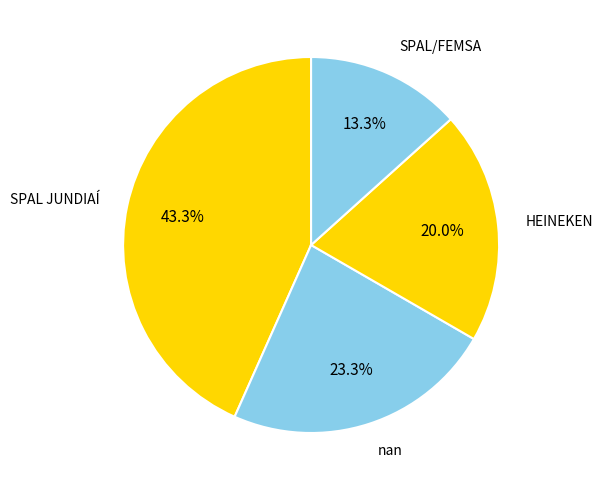

Which slice is the smallest?

SPAL/FEMSA